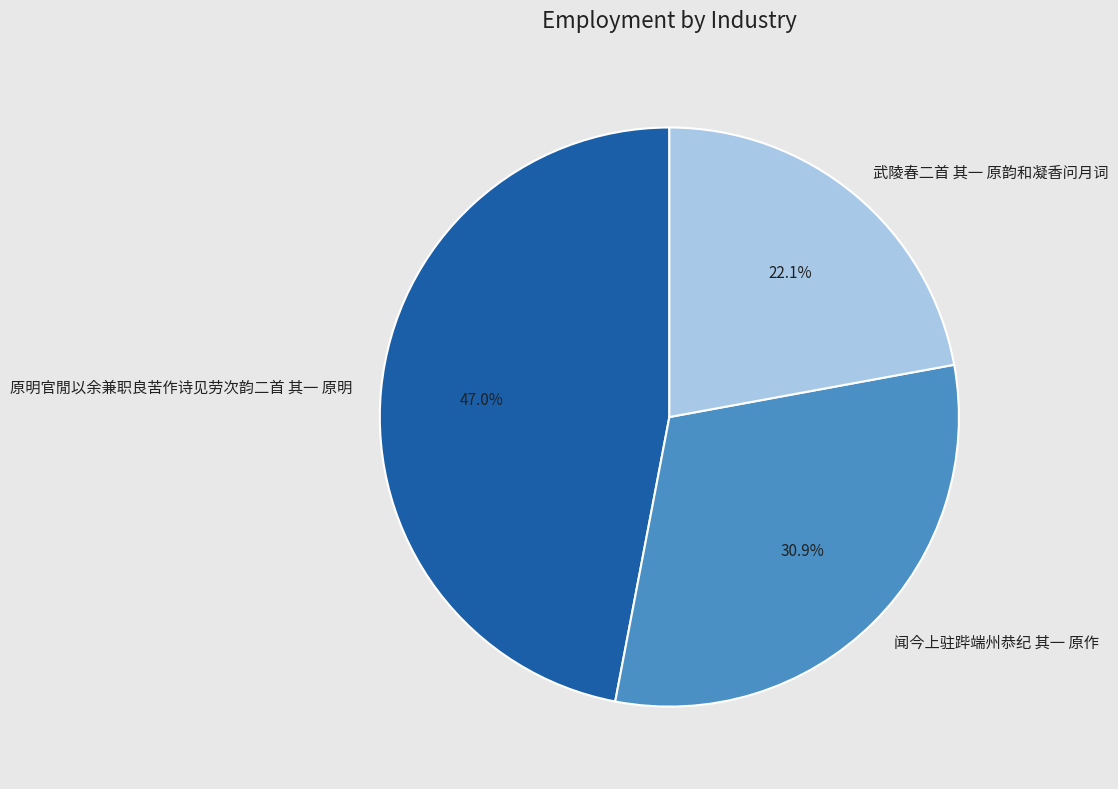

Count the number of slices in the pie.

3